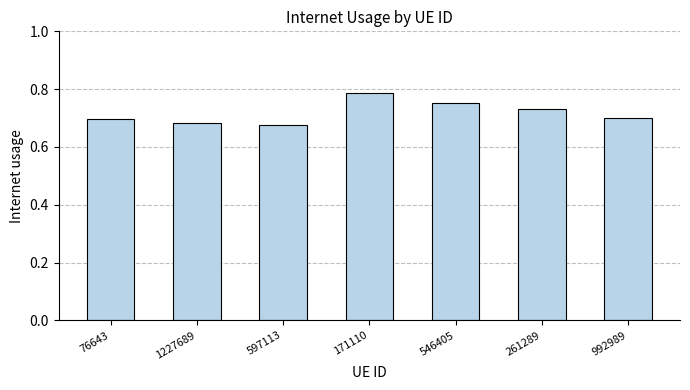

Which label corresponds to the largest value in the chart?

171110